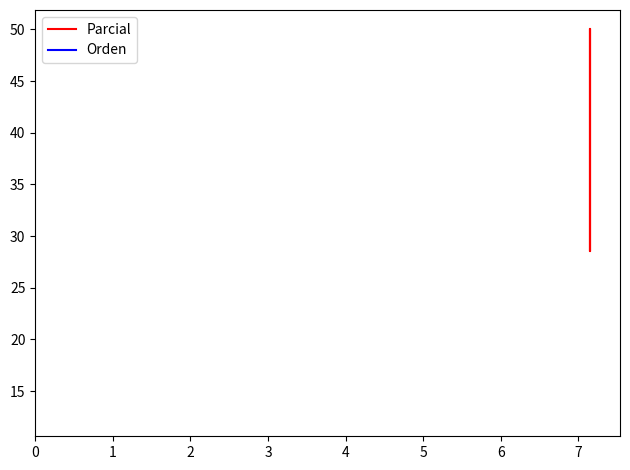

The Parcial series shows 44.0 at 0. True or false?

False